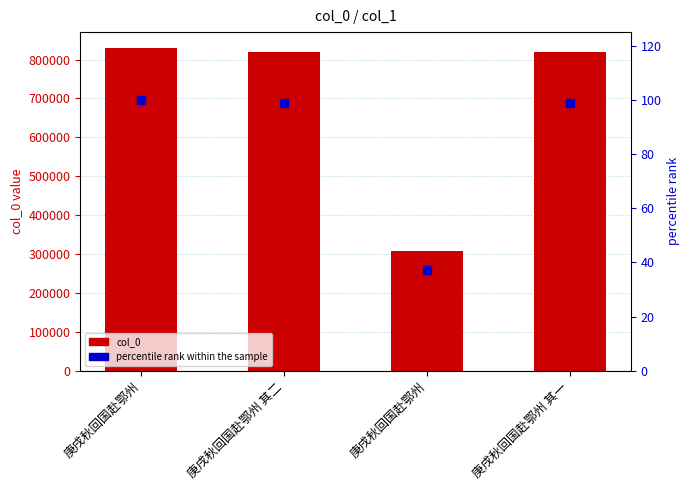

At which category is the sum across all series the highest?

庚戌秋回国赴鄂州